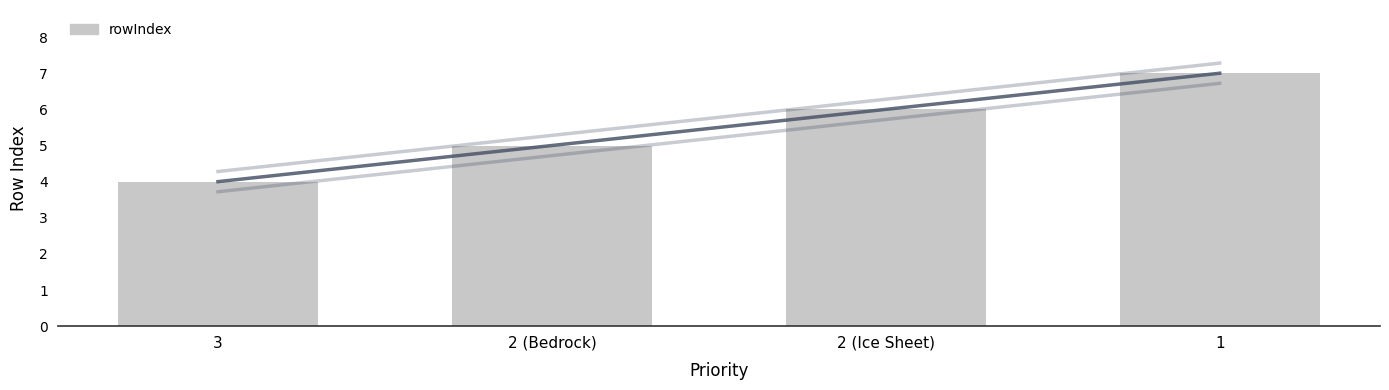

What is the maximum value shown in the chart?

7